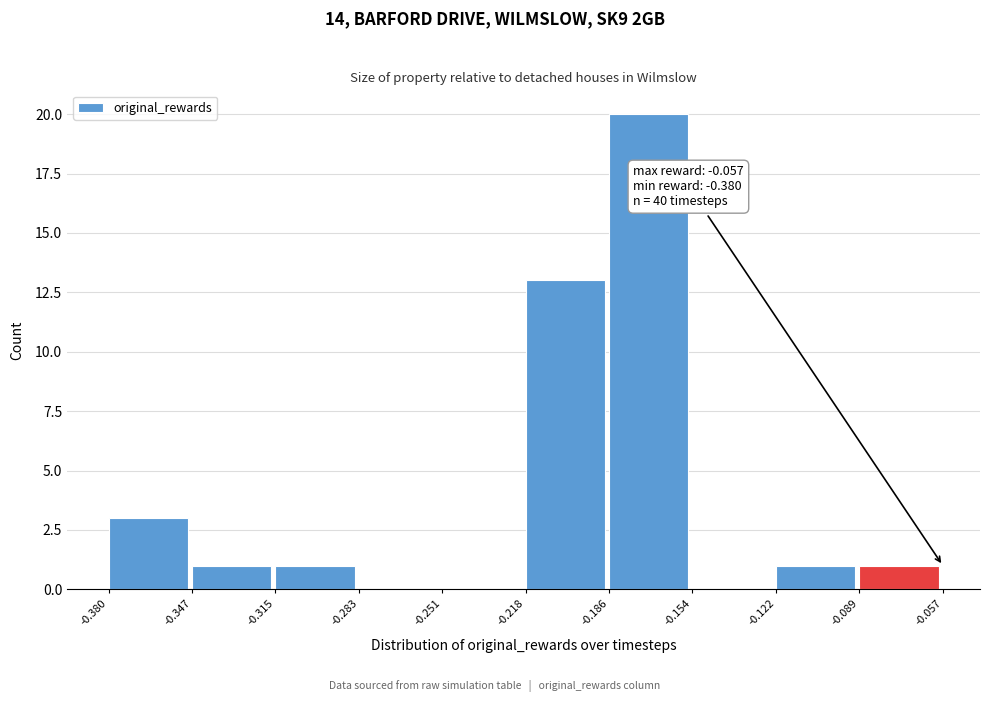

Which range on the x-axis has the tallest bar?

-0.186 to -0.154